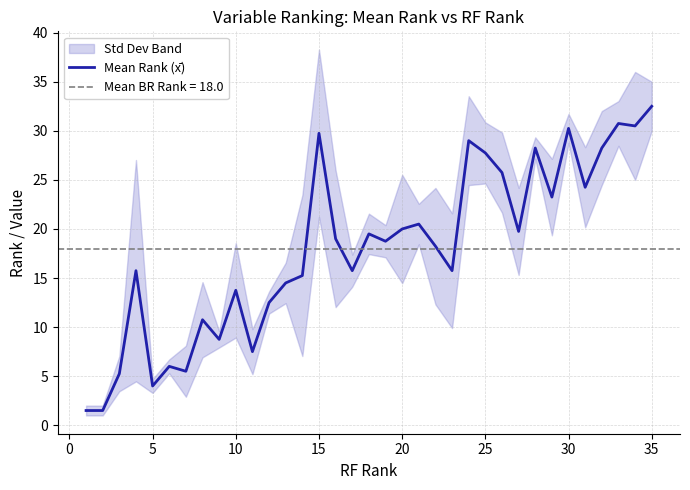

How many points are higher than both their immediate neighbors (excluding endpoints)?

11